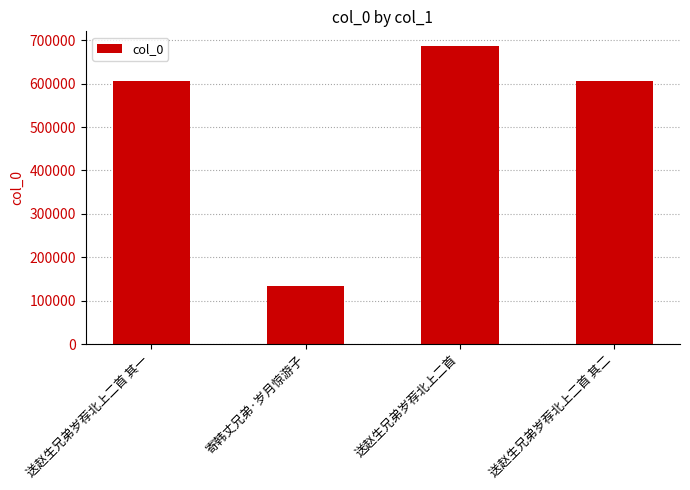

The chart shows a value of 934639 at 送赵生兄弟岁荐北上二首 其二. True or false?

False